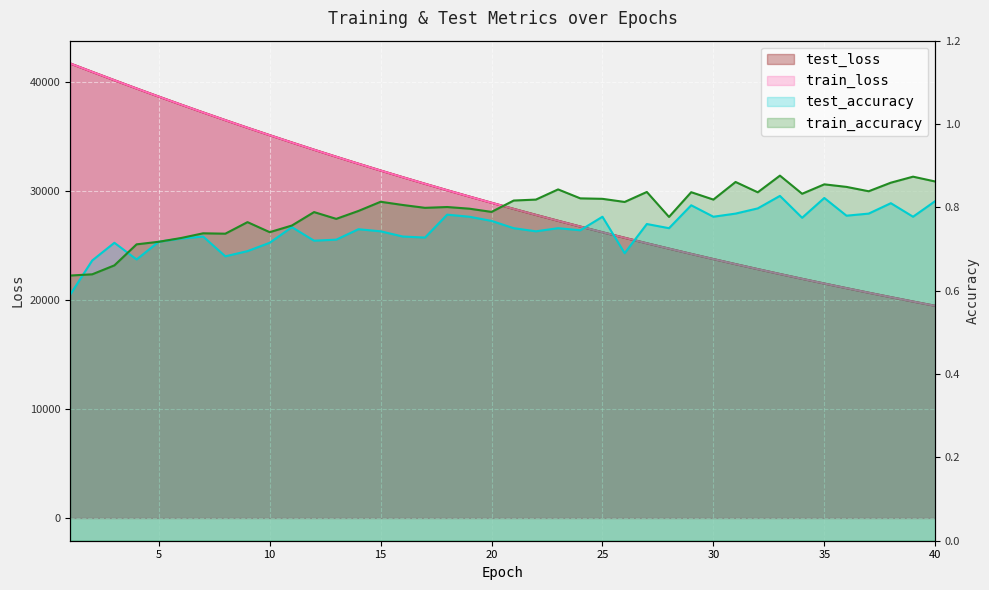

What are all the series names shown in the legend?

test_loss, train_loss, test_accuracy, train_accuracy